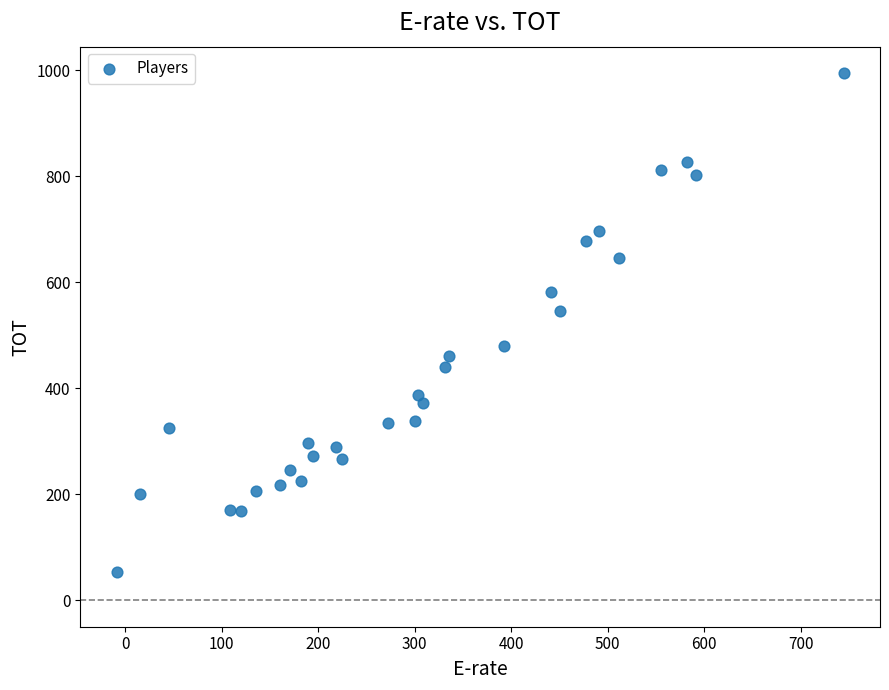

What is the range of Y values (max minus min)?

942.1